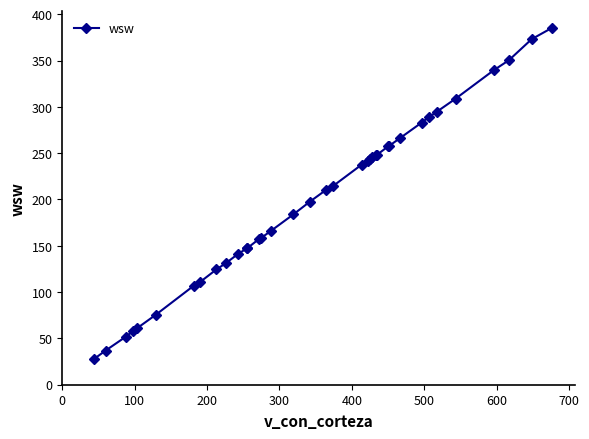

What is the difference between the maximum and minimum values?

357.8